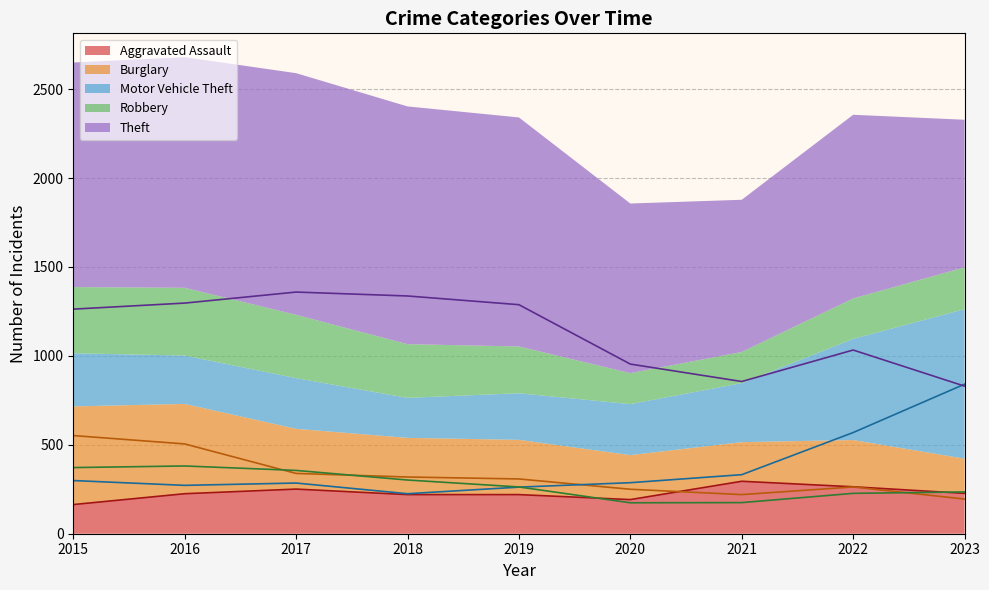

Which category has the lowest value across all series?

2015